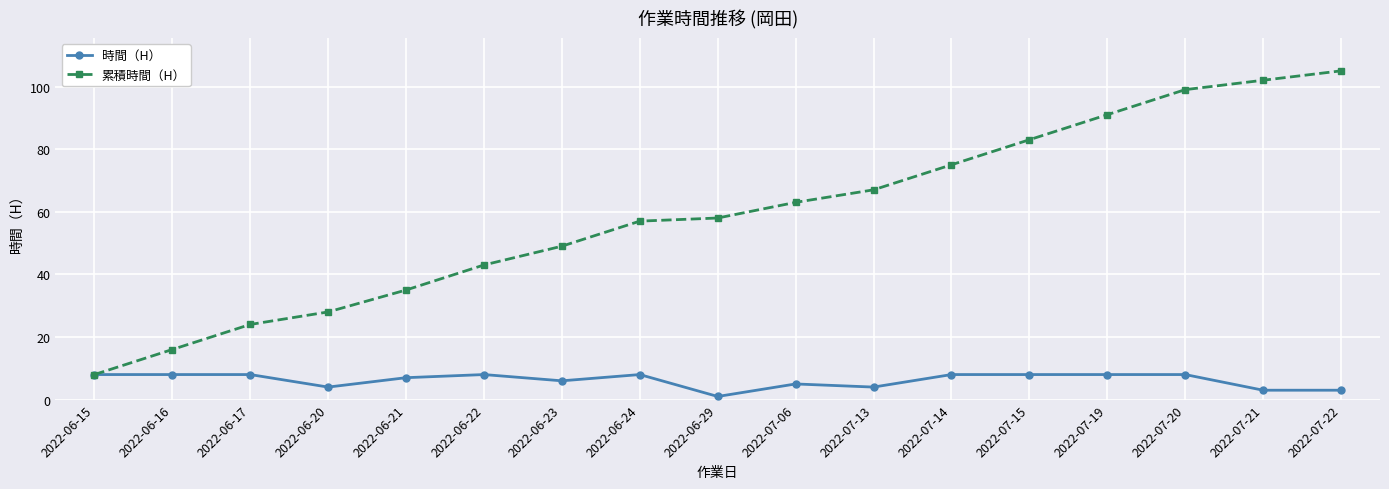

Reading left to right, list all the values displayed in this chart.

時間（H）: 2022-06-15=8	2022-06-16=8	2022-06-17=8	2022-06-20=4	2022-06-21=7	2022-06-22=8	2022-06-23=6	2022-06-24=8	2022-06-29=1	2022-07-06=5	2022-07-13=4	2022-07-14=8	2022-07-15=8	2022-07-19=8	2022-07-20=8	2022-07-21=3	2022-07-22=3
累積時間（H）: 2022-06-15=8	2022-06-16=16	2022-06-17=24	2022-06-20=28	2022-06-21=35	2022-06-22=43	2022-06-23=49	2022-06-24=57	2022-06-29=58	2022-07-06=63	2022-07-13=67	2022-07-14=75	2022-07-15=83	2022-07-19=91	2022-07-20=99	2022-07-21=102	2022-07-22=105